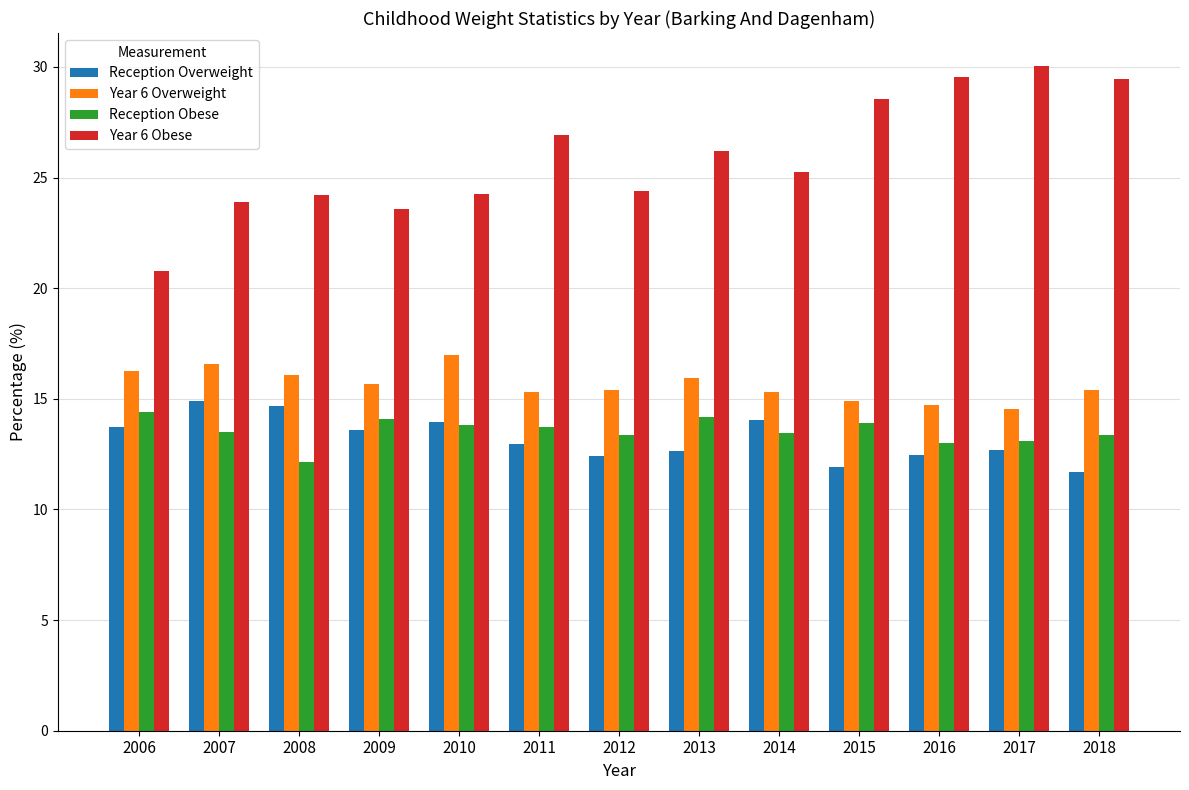

What is the difference between the highest and lowest values at 2011?

14.0